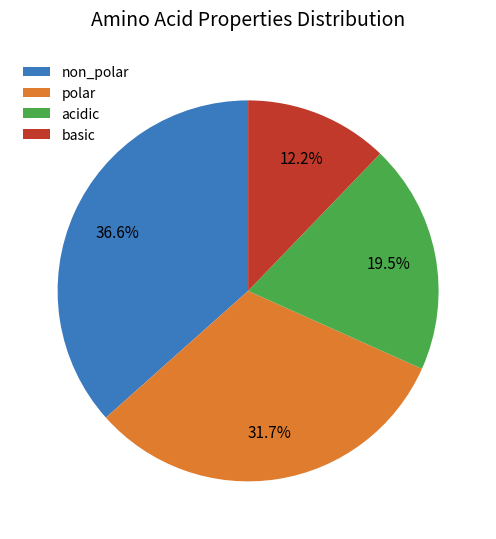

What percentage do basic and polar together represent?

43.9%